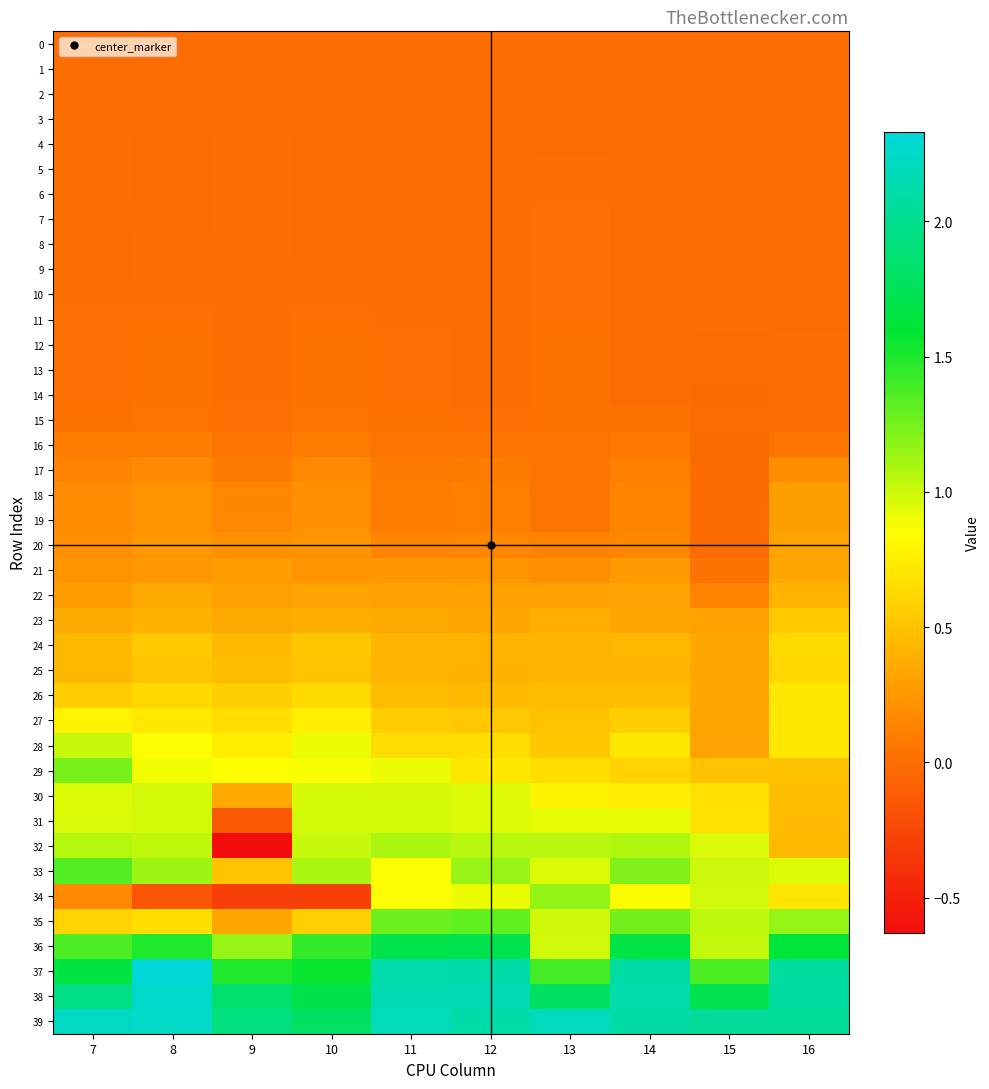

Which series changed the most between 9 and 13?

32